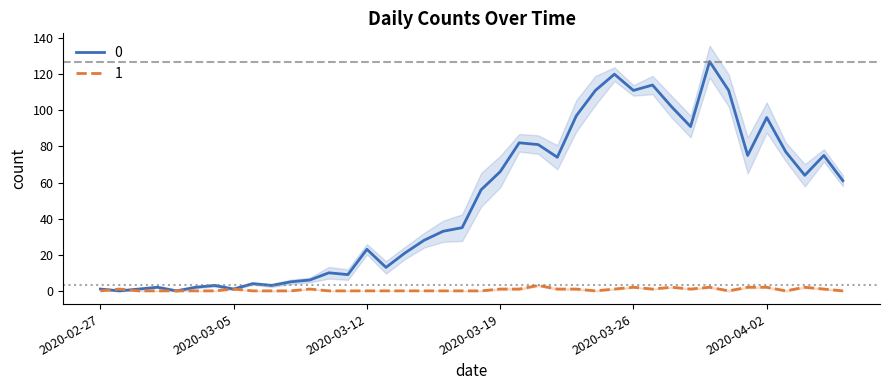

What are all the series names shown in the legend?

0, 1